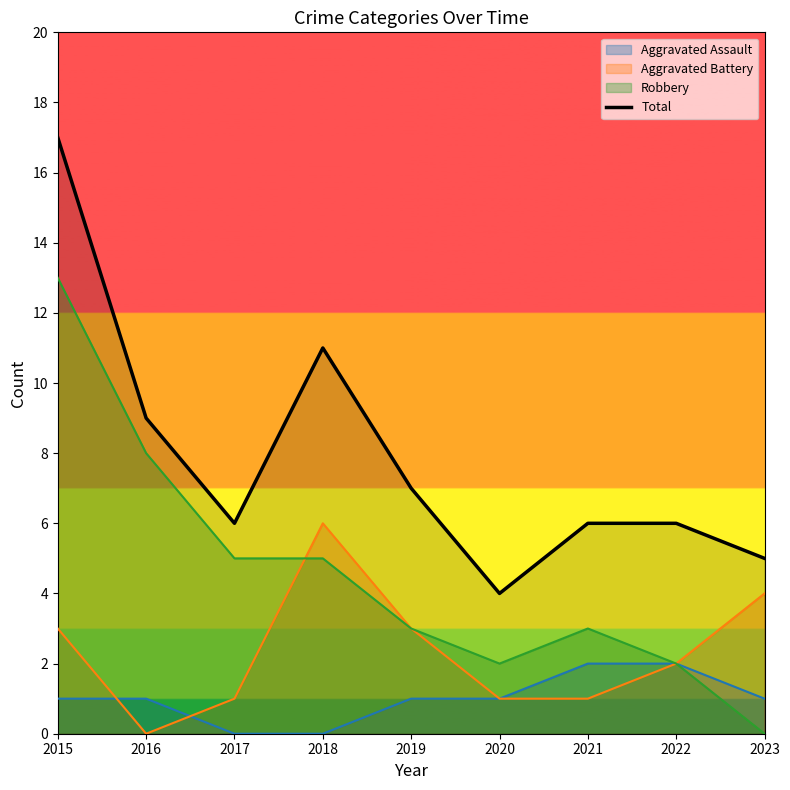

At which category does the data reach its first local valley?

2017